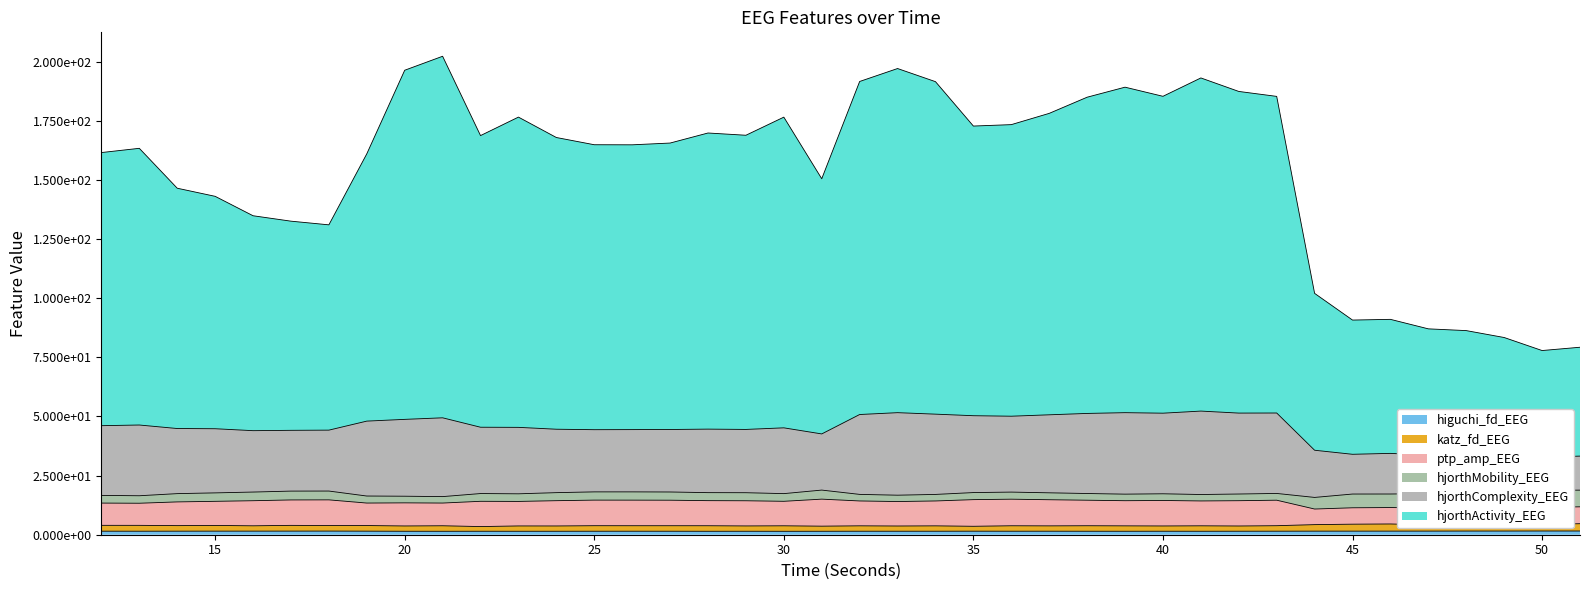

How many interior local valleys does the higuchi_fd_EEG series have?

9